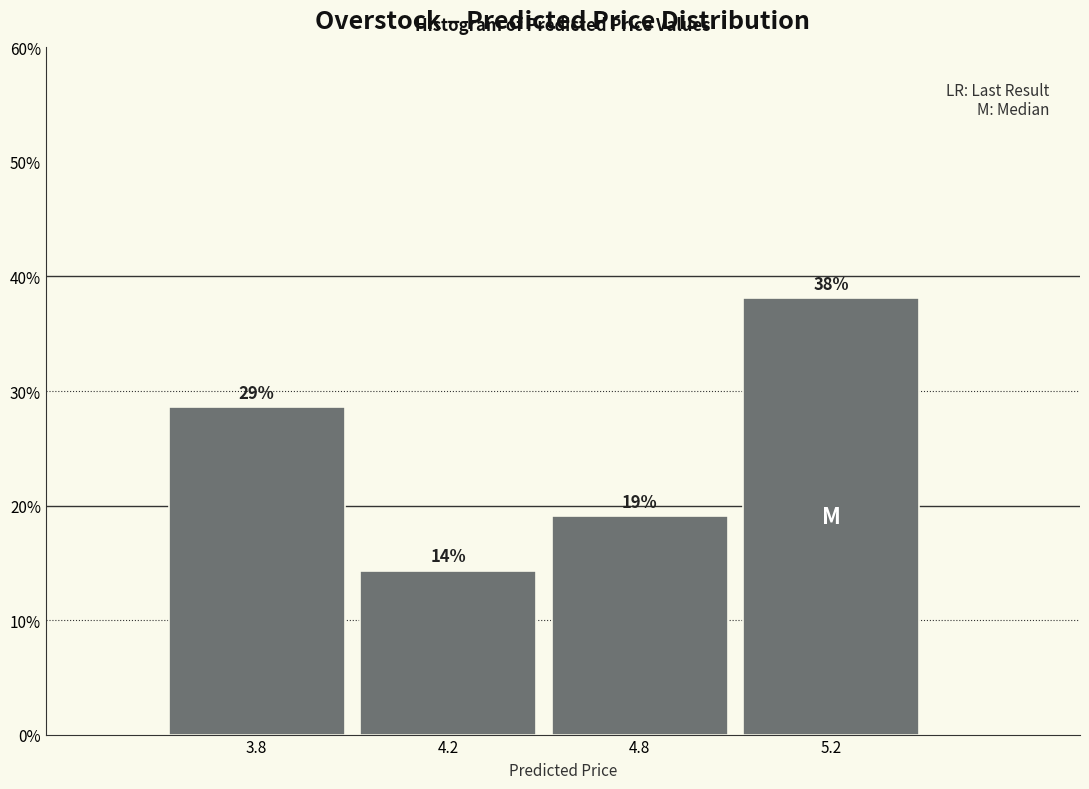

Which label corresponds to the smallest value in the chart?

4.2